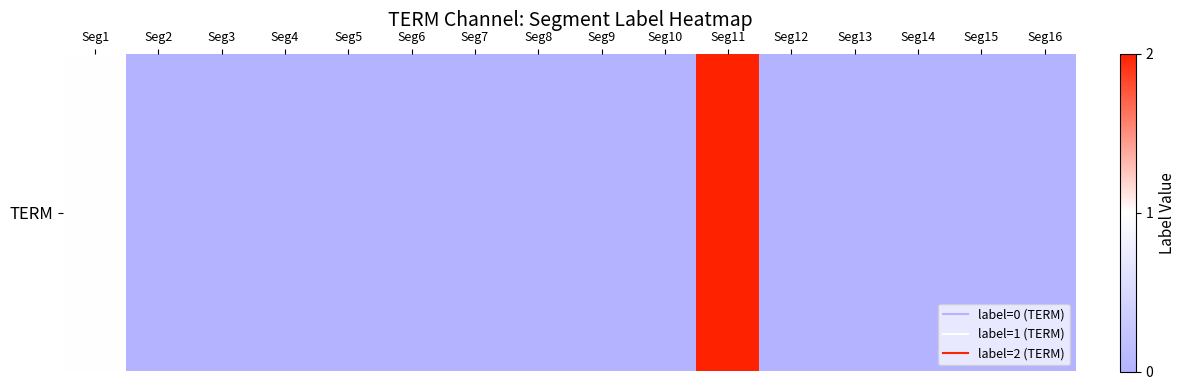

List the labels in order of value, largest first.

Seg11, Seg1, Seg2, Seg3, Seg4, Seg5, Seg6, Seg7, Seg8, Seg9, Seg10, Seg12, Seg13, Seg14, Seg15, Seg16